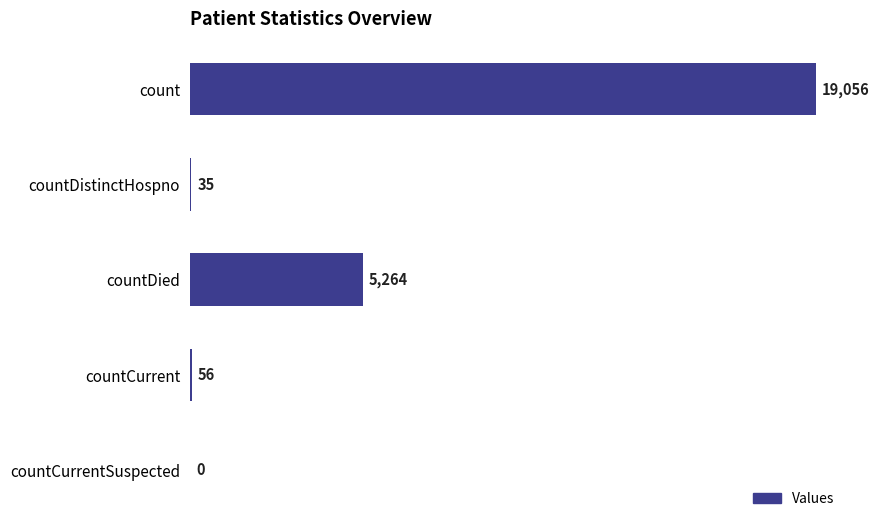

Which category has the highest value across all series?

count